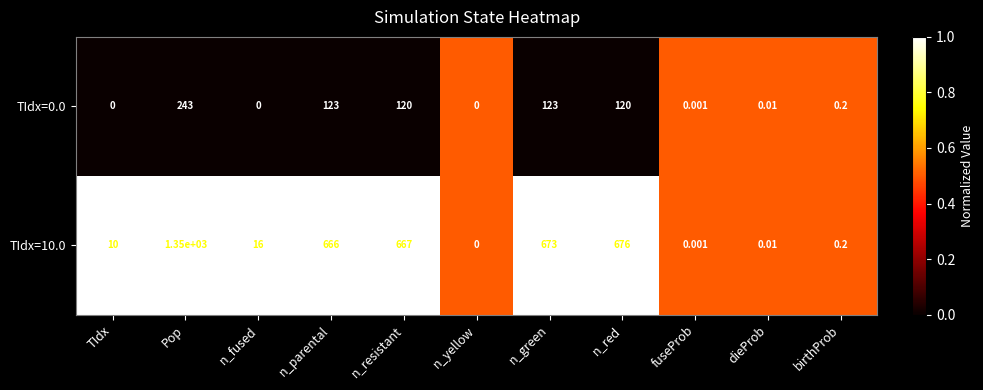

At which category is the sum across all series the highest?

Pop